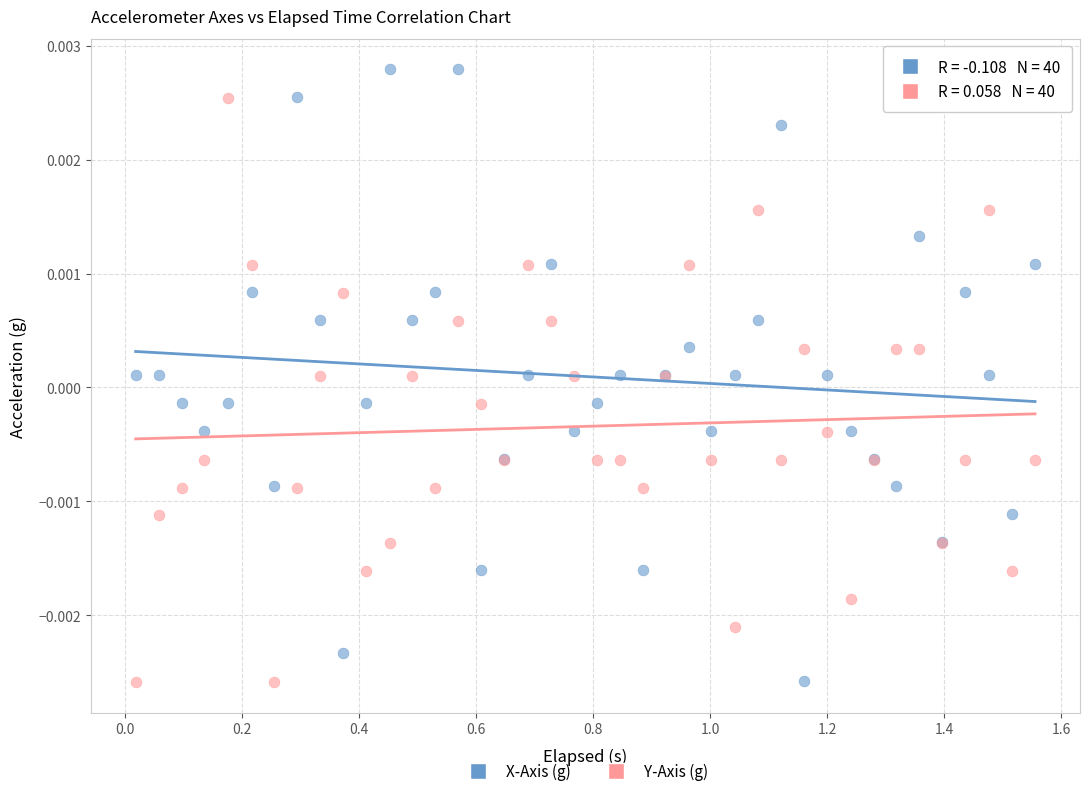

What is the X range (max minus min) for the scatter plot?

1.5